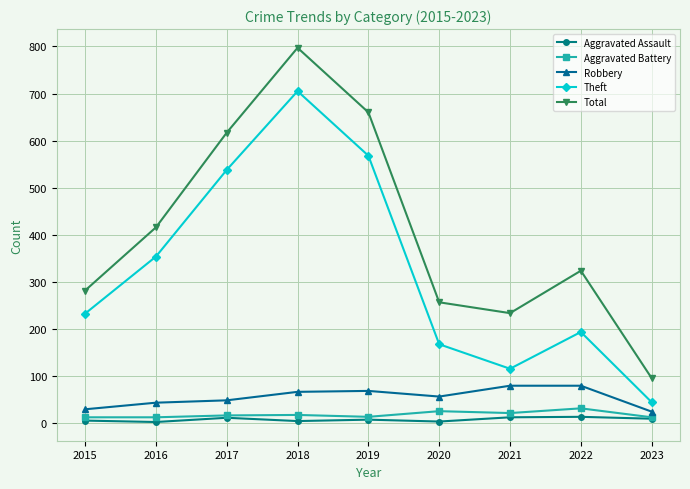

What is the total value across all series at 2019?

1319